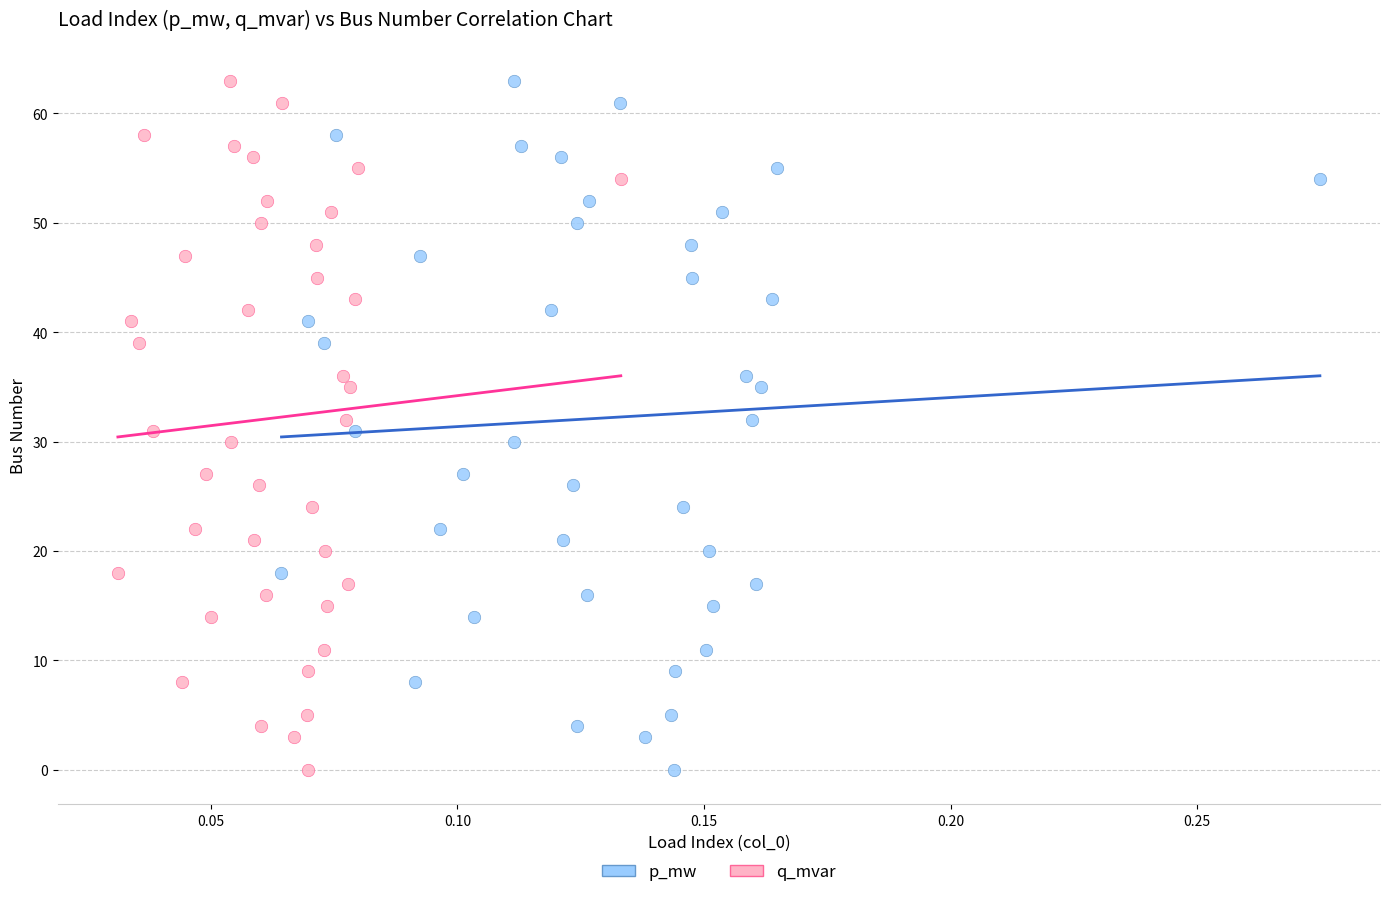

What are all the series names shown in the legend?

p_mw, q_mvar